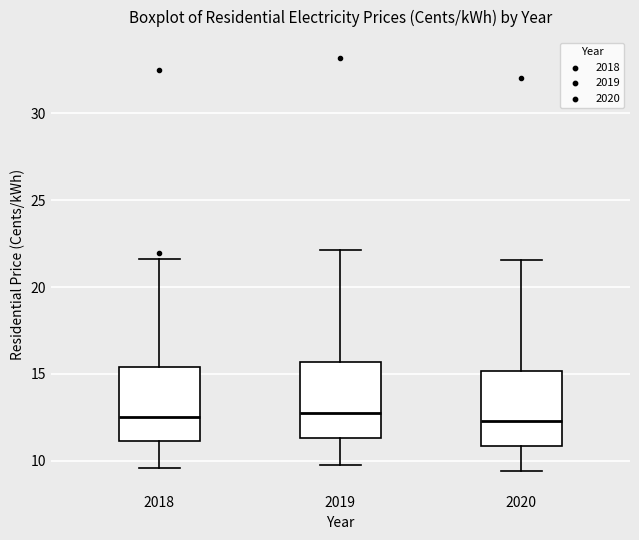

Reading left to right, read every box against the y-axis: the position of its median line, the range the box covers, and the ends of its whiskers. The values are not printed on the chart, so give them approximately, as read against the axis.

2018: median 12.5, box 11.0 to 15.5, whiskers 9.5 to 21.5
2019: median 13.0, box 11.5 to 15.5, whiskers 10.0 to 22.0
2020: median 12.5, box 11.0 to 15.0, whiskers 9.5 to 21.5